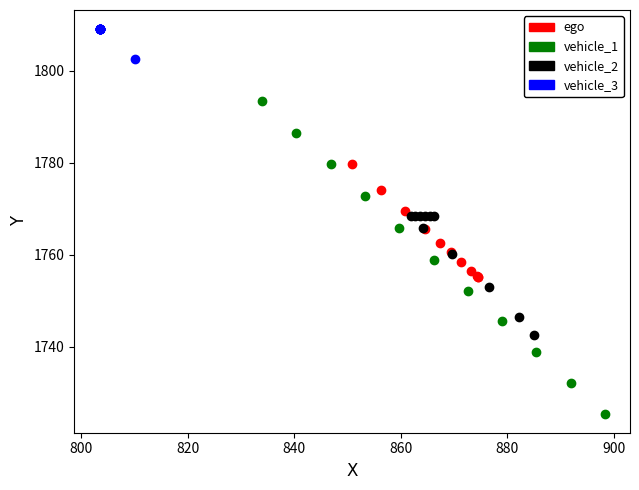

Which series reaches the maximum Y coordinate?

vehicle_3